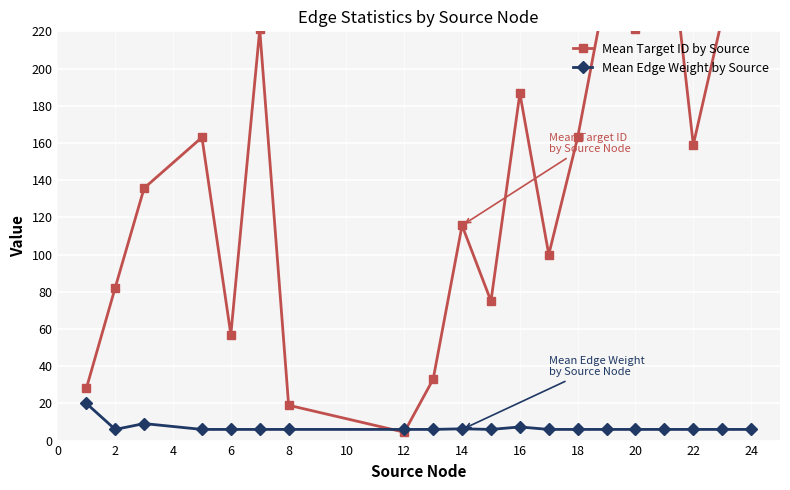

What is the average value of the Mean Edge Weight by Source series?

6.9